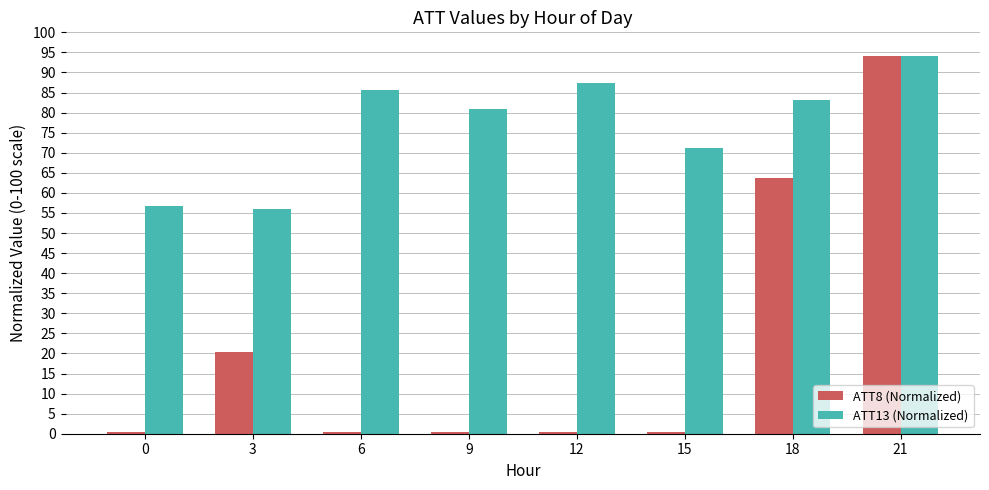

At which category is the sum across all series the highest?

21